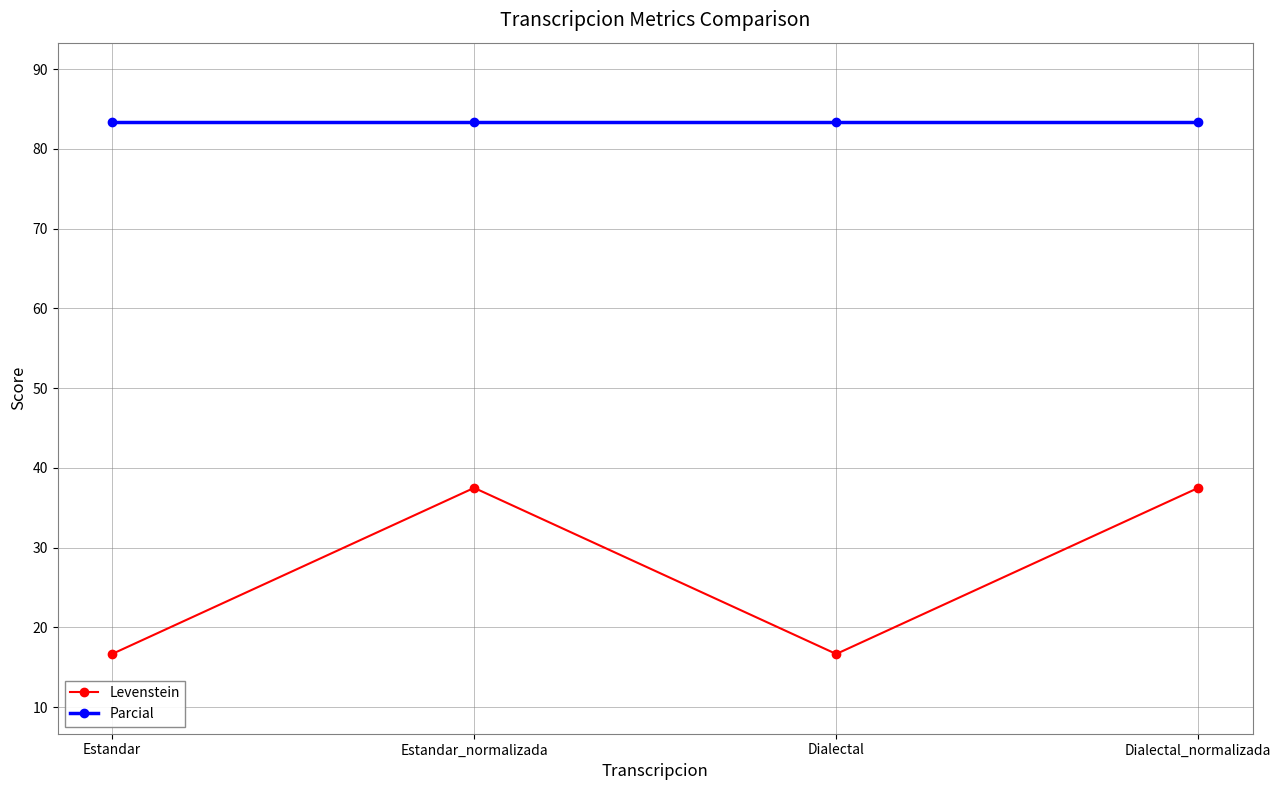

Rank the series by their maximum value, from lowest to highest.

Levenstein, Parcial